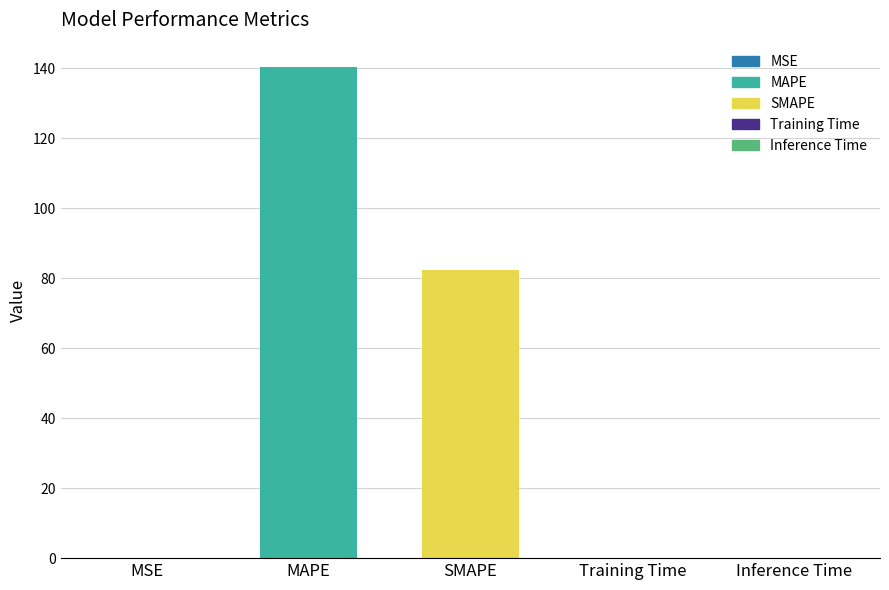

Between Training Time and MAPE, which is larger?

MAPE